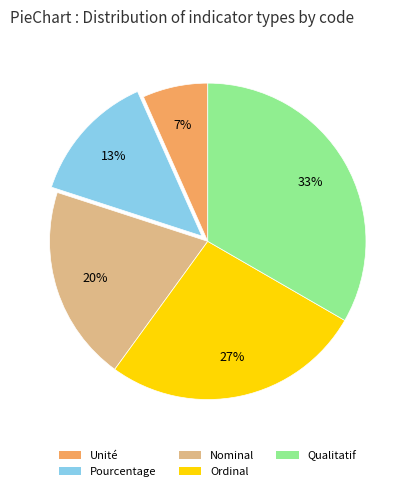

Do Qualitatif and Ordinal together represent more than half of the pie?

Yes